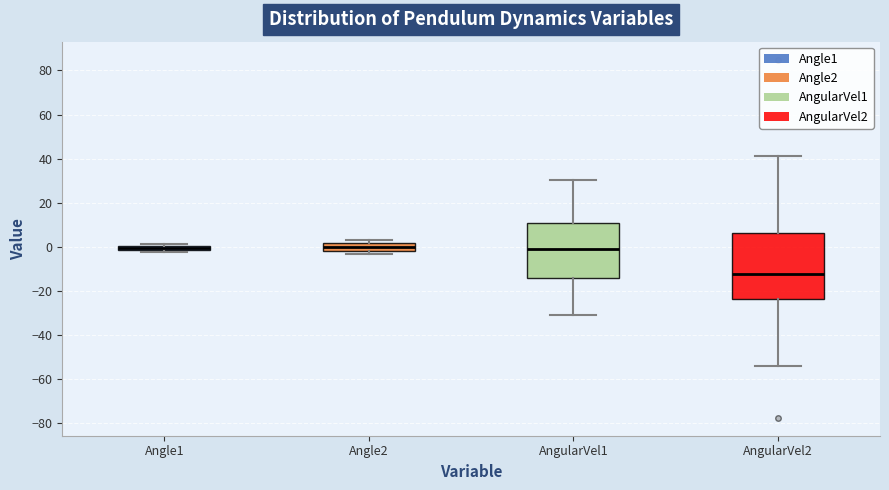

Which box has the lowest median line?

AngularVel2